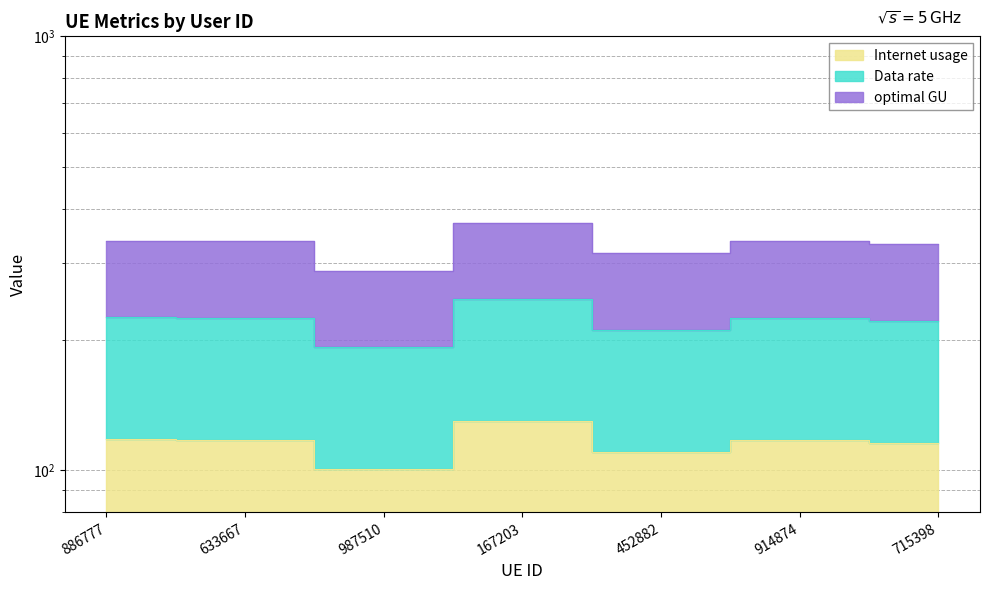

How many interior local valleys does the Data rate series have?

2